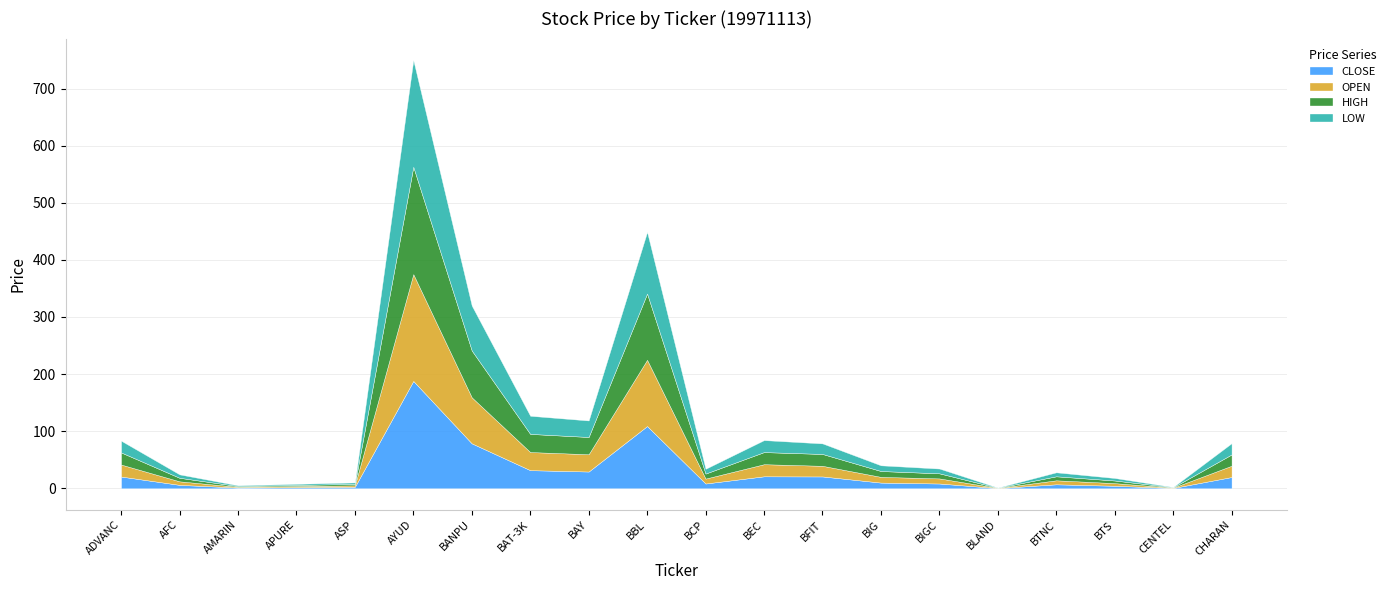

What position from the right is BANPU?

14